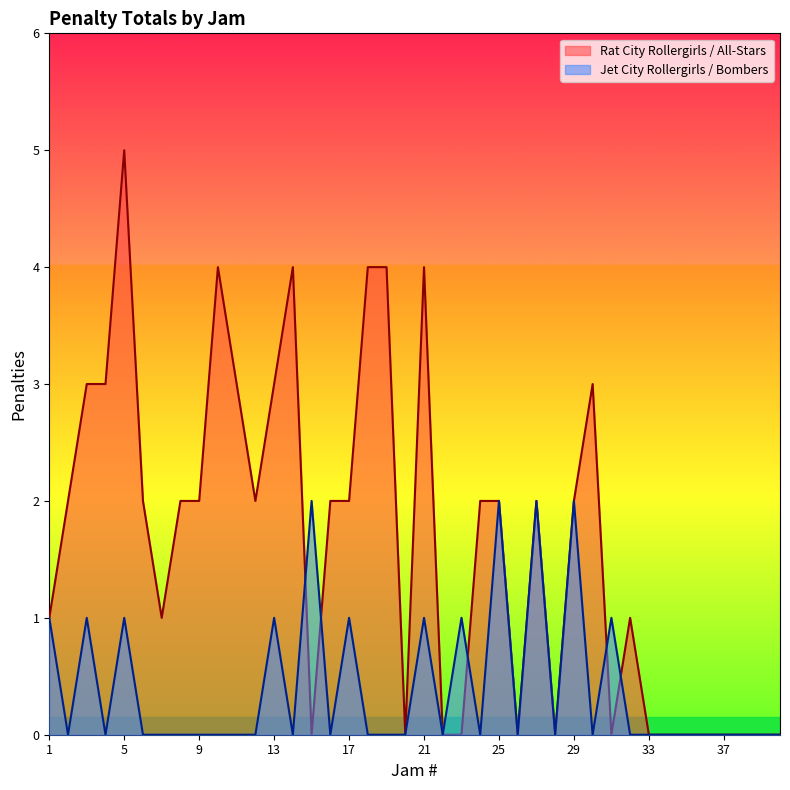

True or false: Rat City Rollergirls / All-Stars has more than 0 interior local peaks.

True